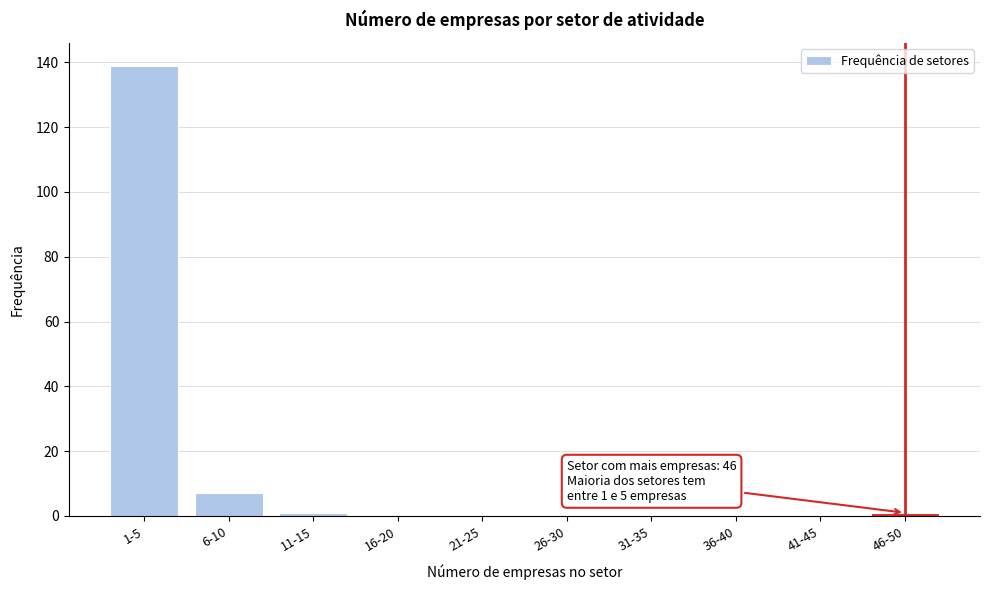

Reading left to right, what are all the values shown in this chart?

1-5=139	6-10=7	11-15=1	16-20=0	21-25=0	26-30=0	31-35=0	36-40=0	41-45=0	46-50=1